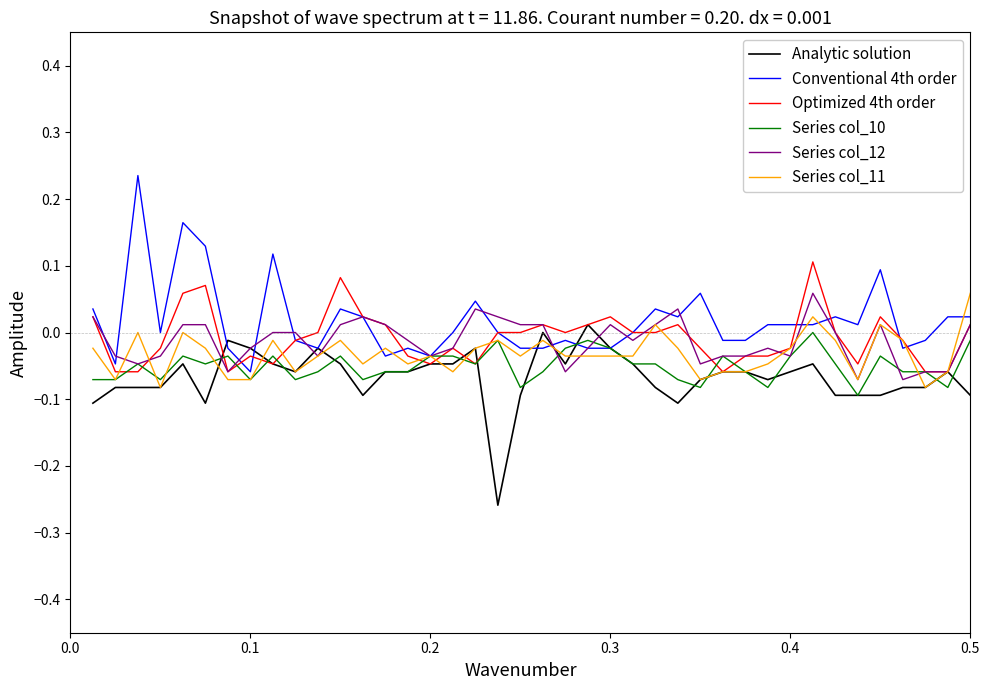

How many lines are shown in the chart?

6